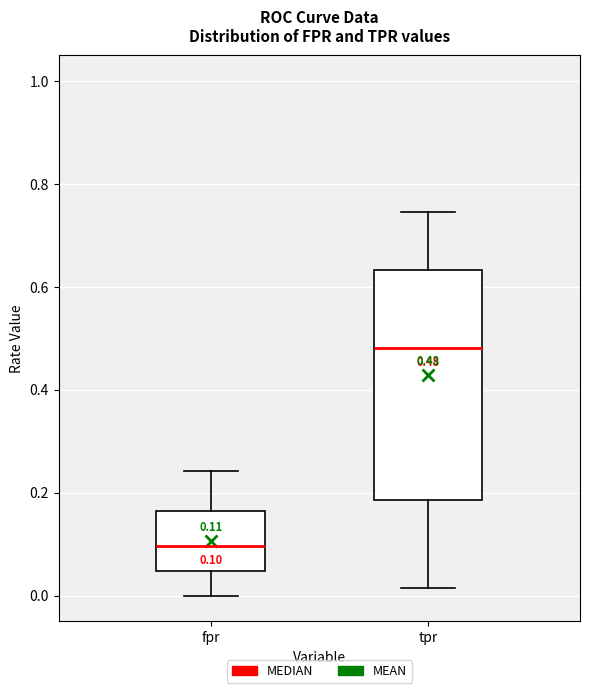

Comparing the boxes themselves (not the whiskers), which one is the tallest?

tpr